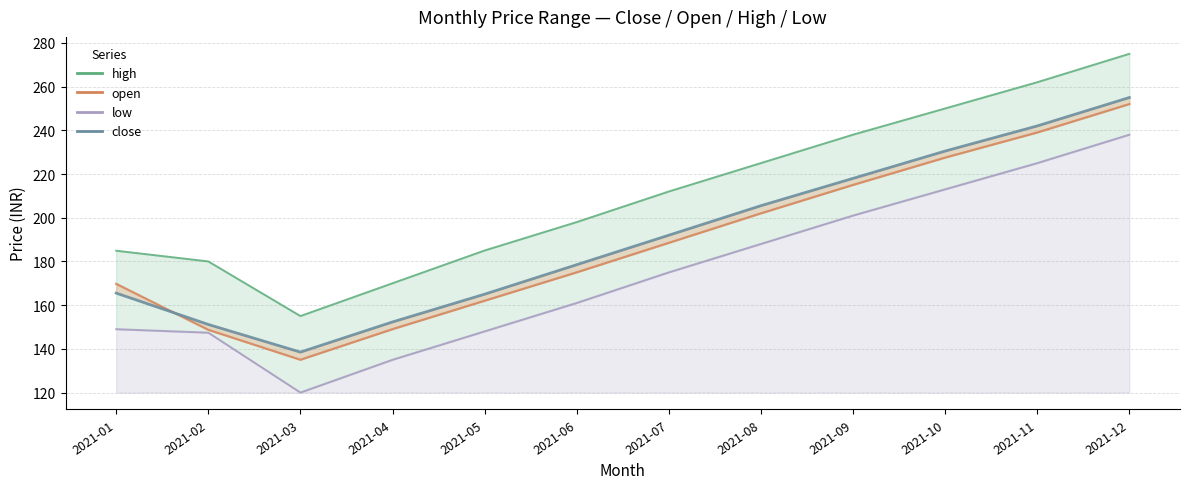

What is the value of the close point at the 4th from the left?

152.3